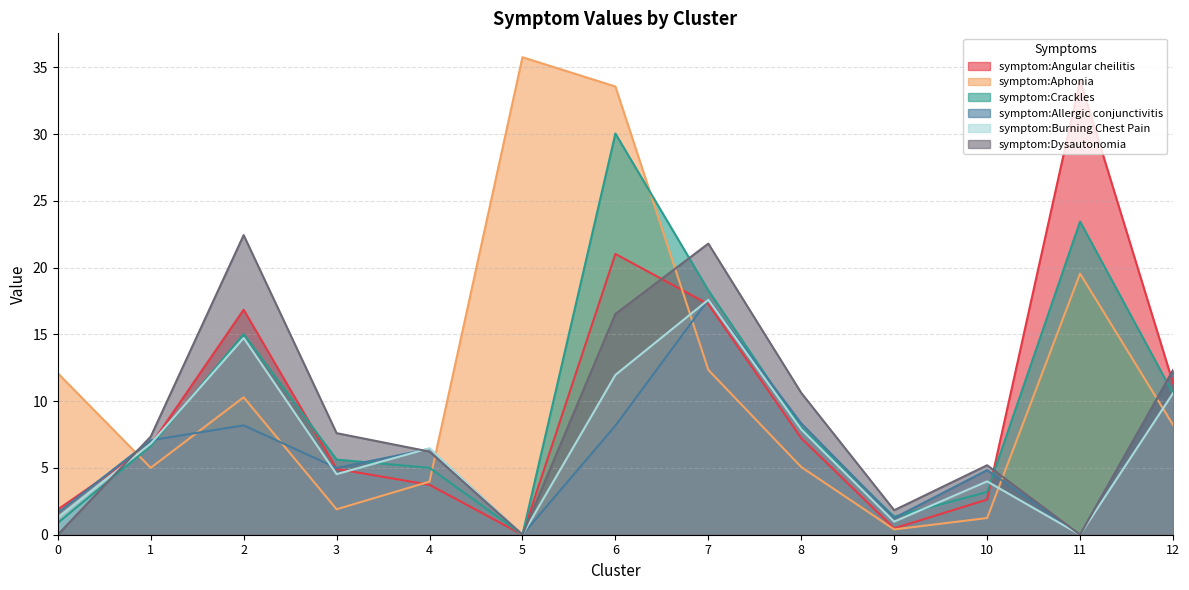

Which series changed the most between 1 and 8?

symptom:Dysautonomia